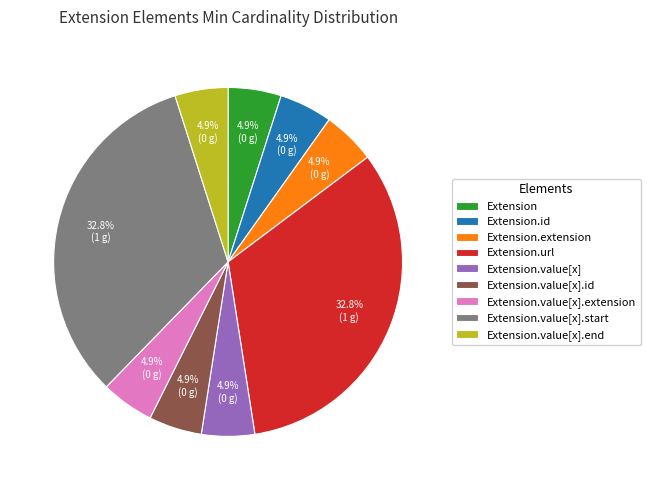

Count the number of slices in the pie.

9